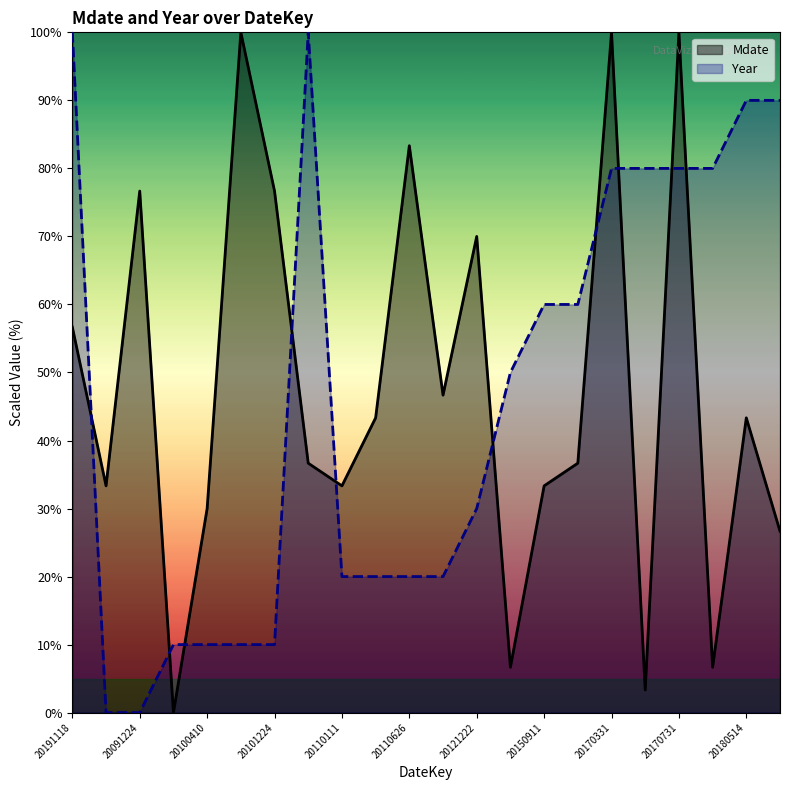

At which category is the sum across all series the highest?

20170331